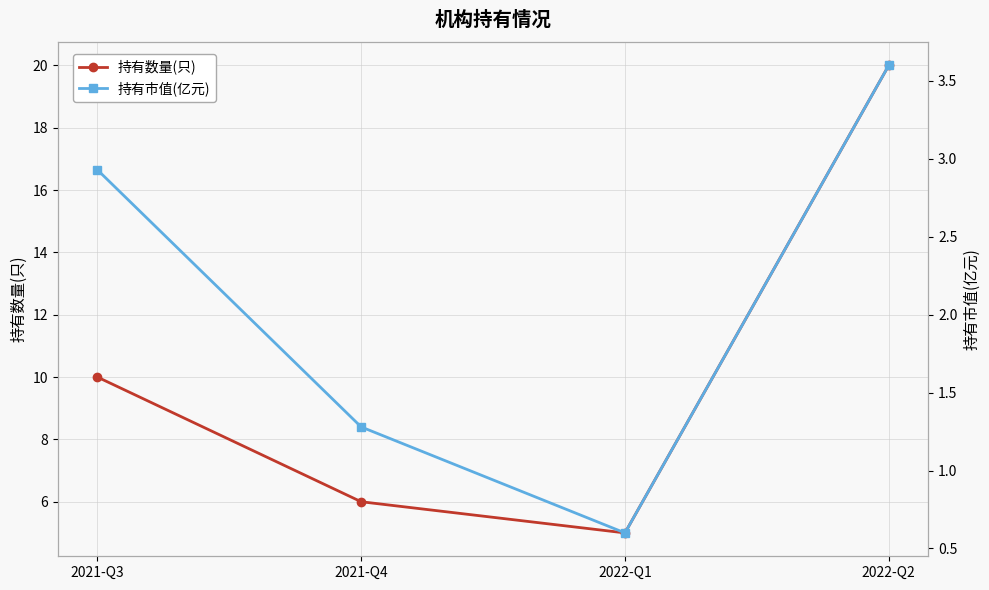

True or false: 持有数量(只) and 持有市值(亿元) cross at least once.

False